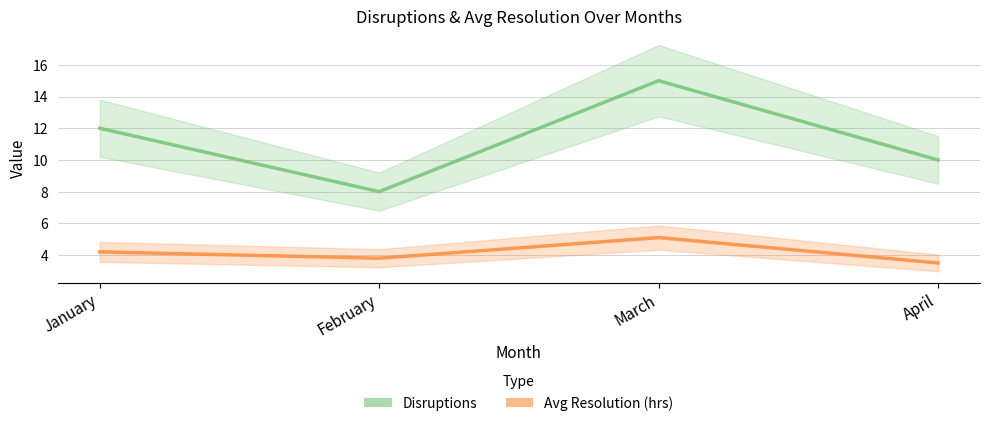

List the labels in order of Disruptions value, smallest first.

February, April, January, March